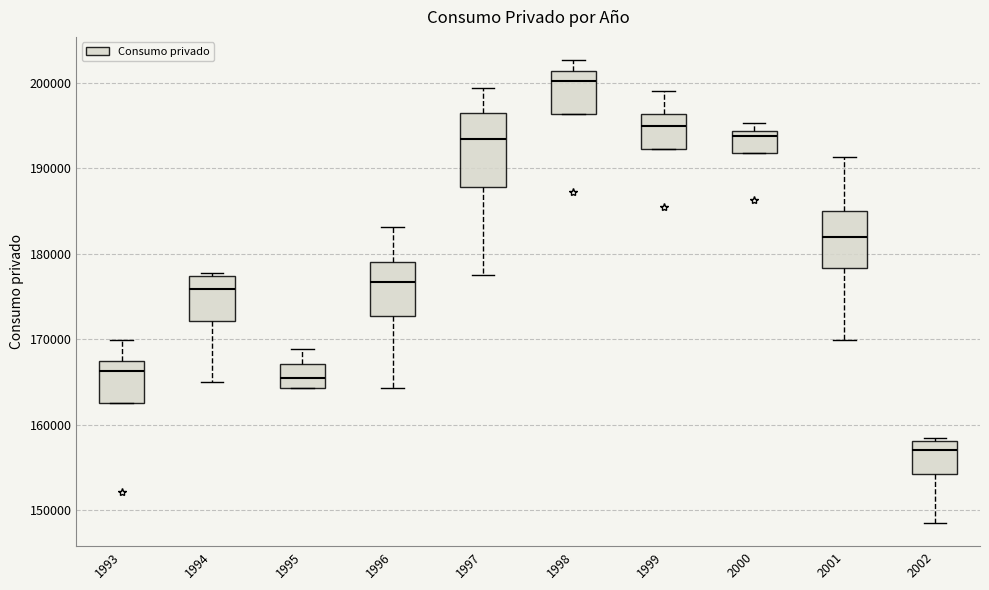

Which box's median line is the highest?

1998